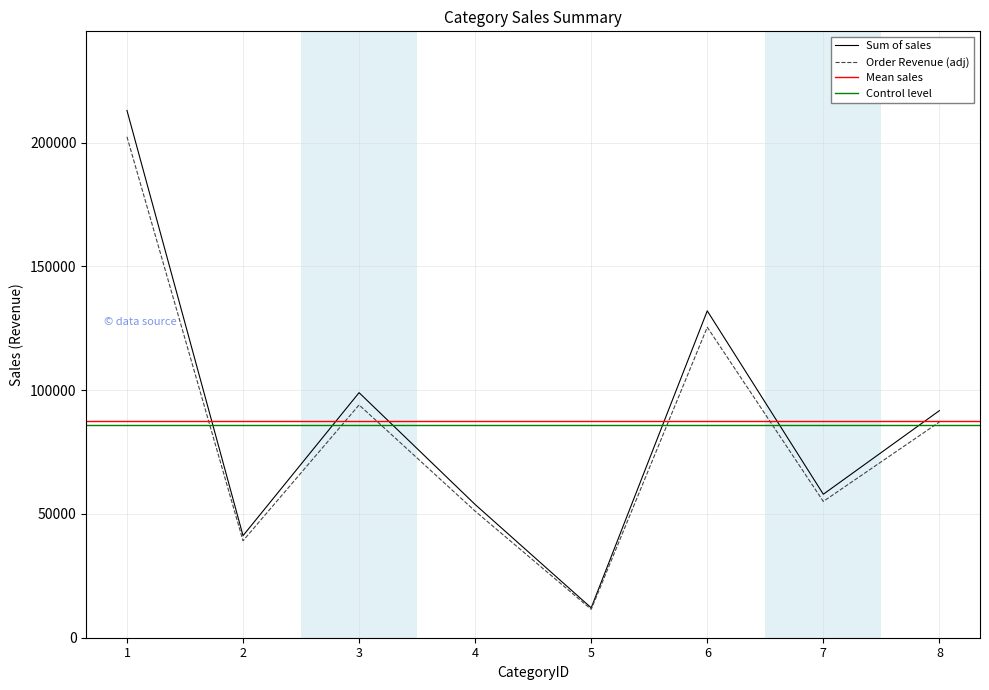

Is this an area chart (filled region under the line)?

No